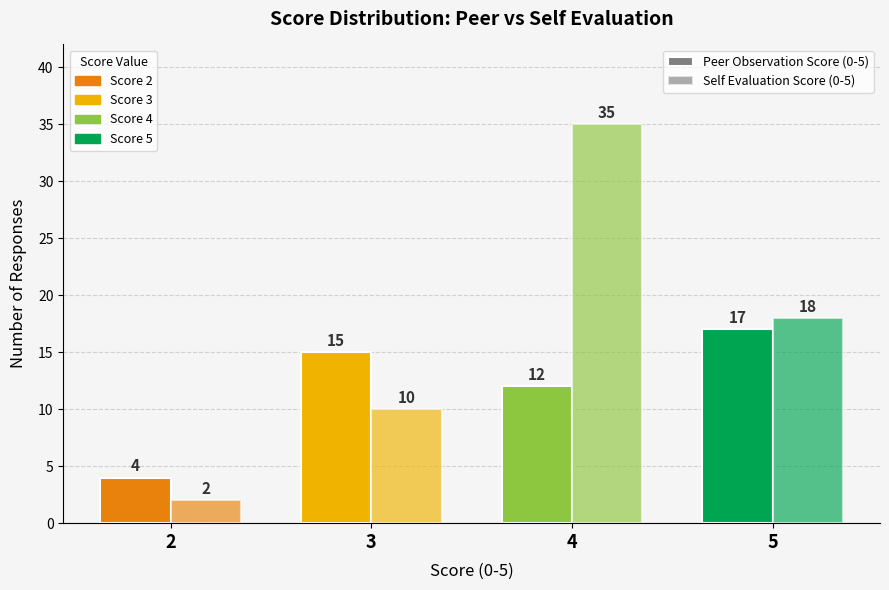

Reading left to right, list all the values displayed in this chart.

Peer Observation Score (0-5): 4	15	12	17
Self Evaluation Score (0-5): 2	10	35	18